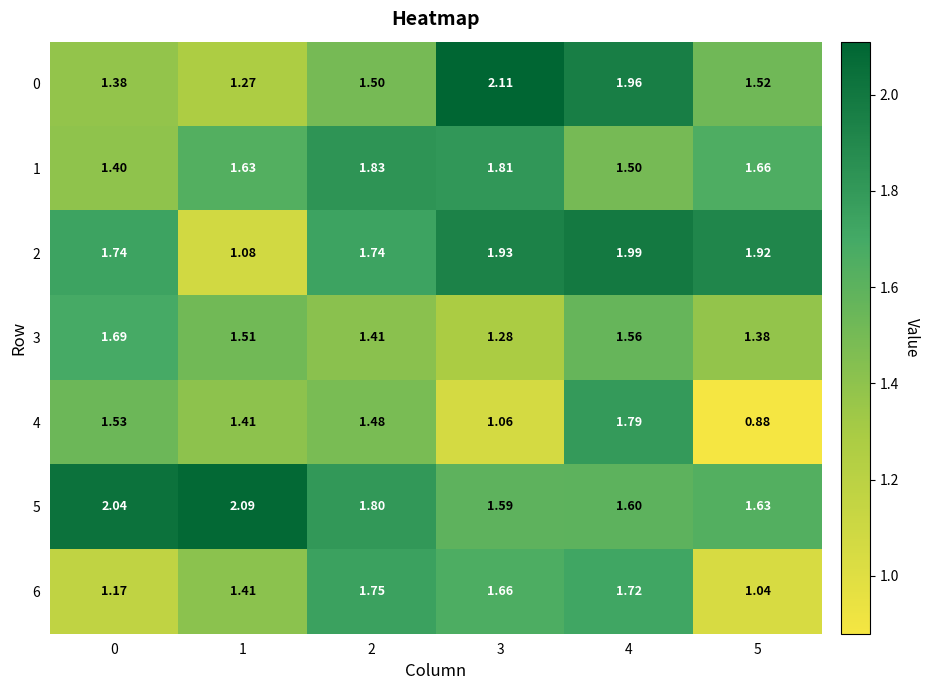

Is the value of 6 at 3 greater than the value of 5 at 3?

Yes